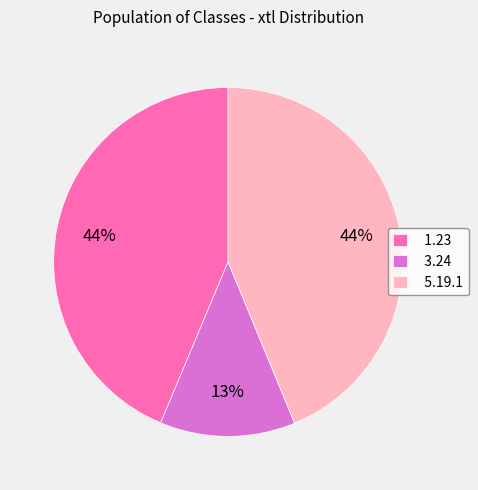

Is the sum of 5.19.1 and 3.24 greater than half?

Yes